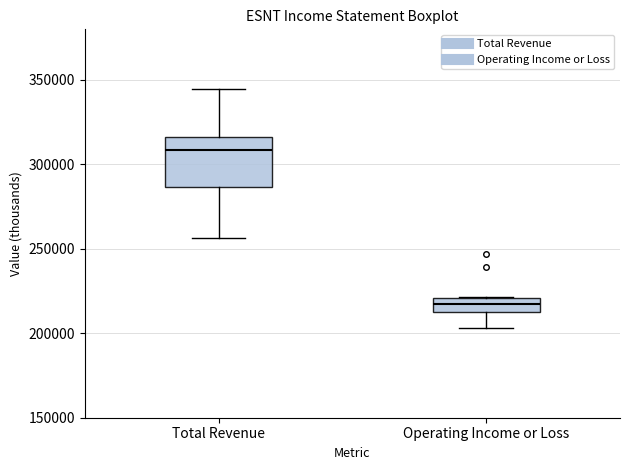

Which box's median line is the lowest?

Operating Income or Loss